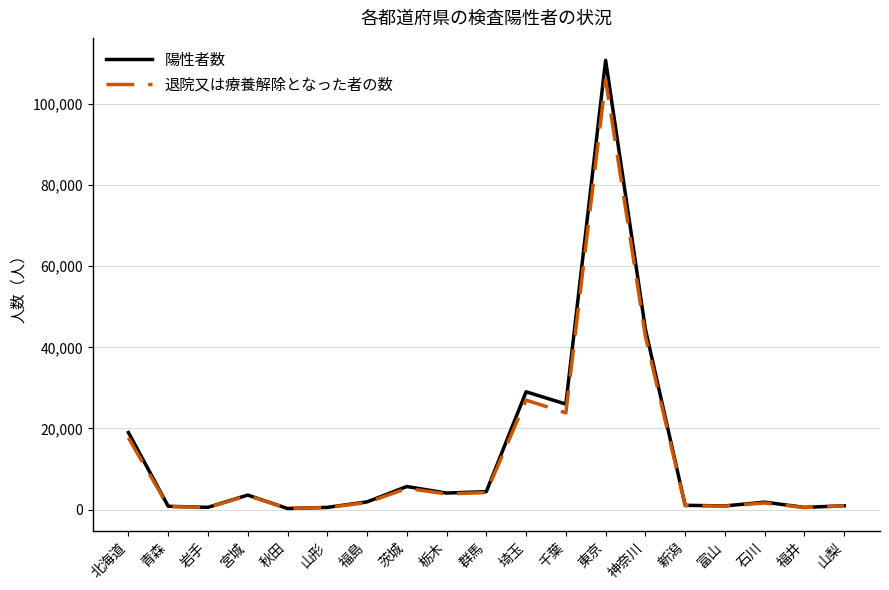

Is this an area chart (filled region under the line)?

No